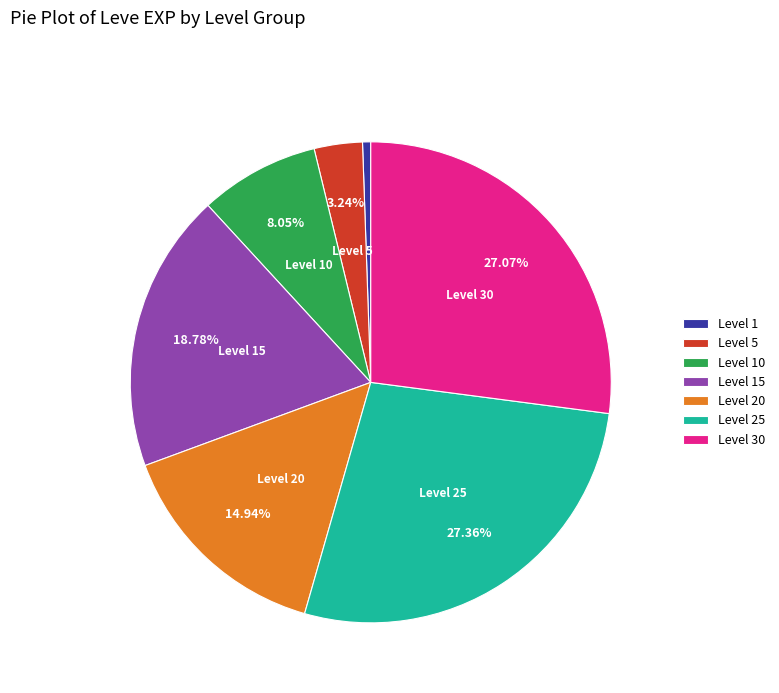

Which has a higher value, Level 25 or Level 15?

Level 25